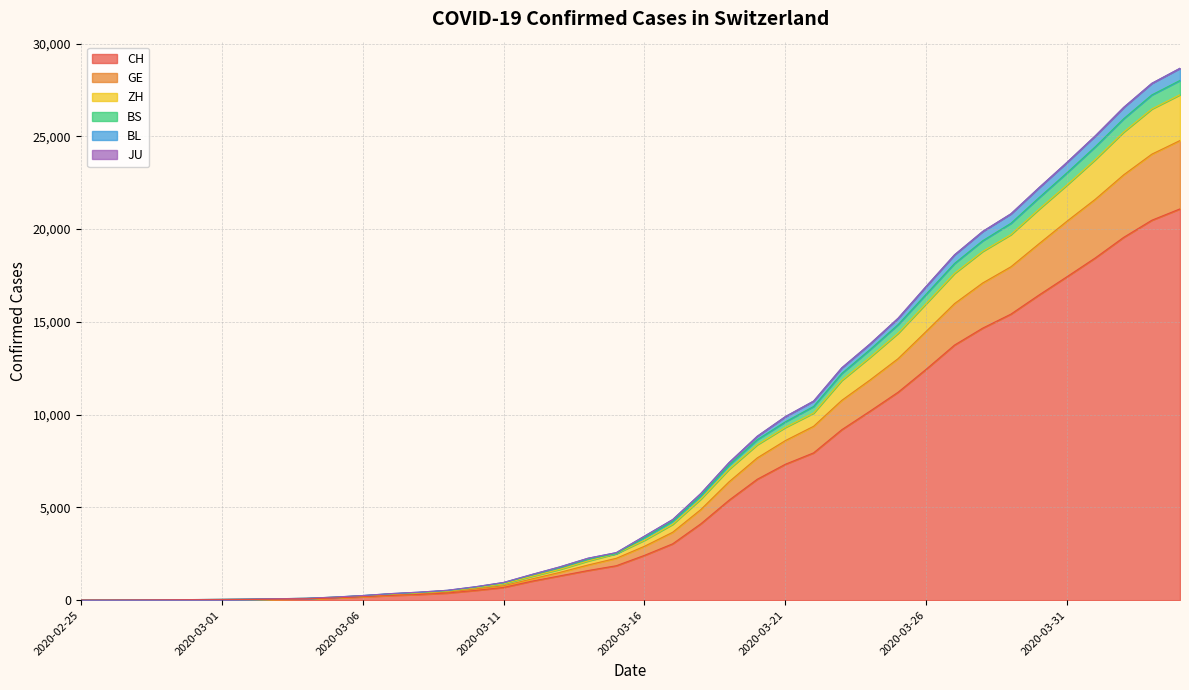

Where is BS nearest to the value 14333?

2020-03-24